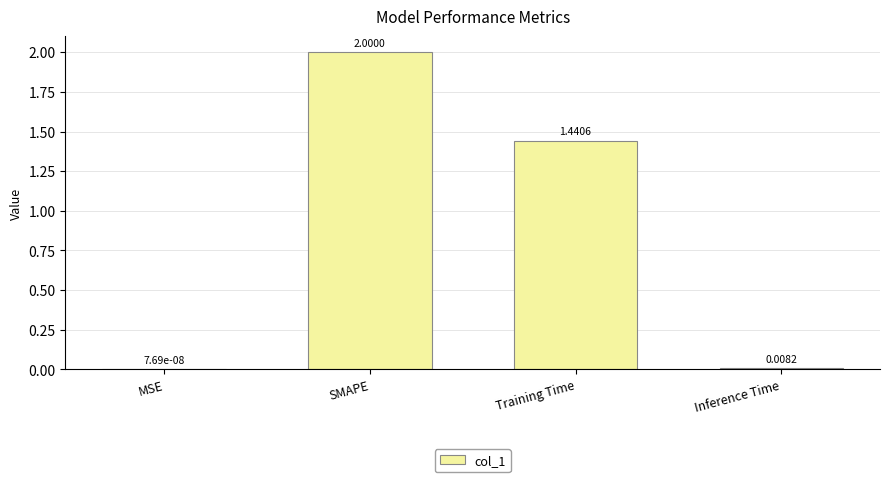

The chart shows a value of 0.4 at Training Time. True or false?

False